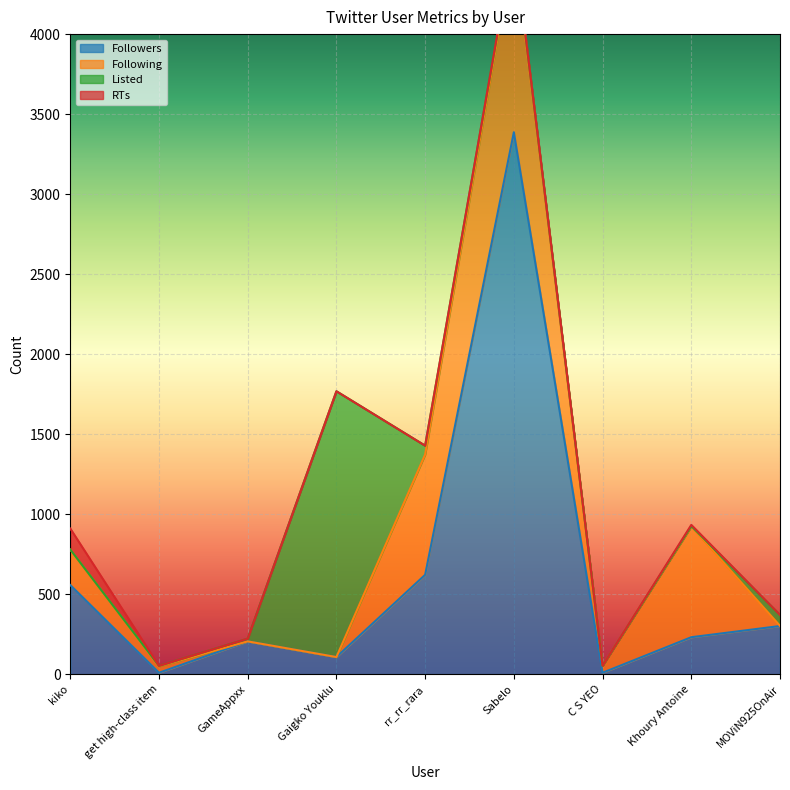

What position from the right is kiko?

9